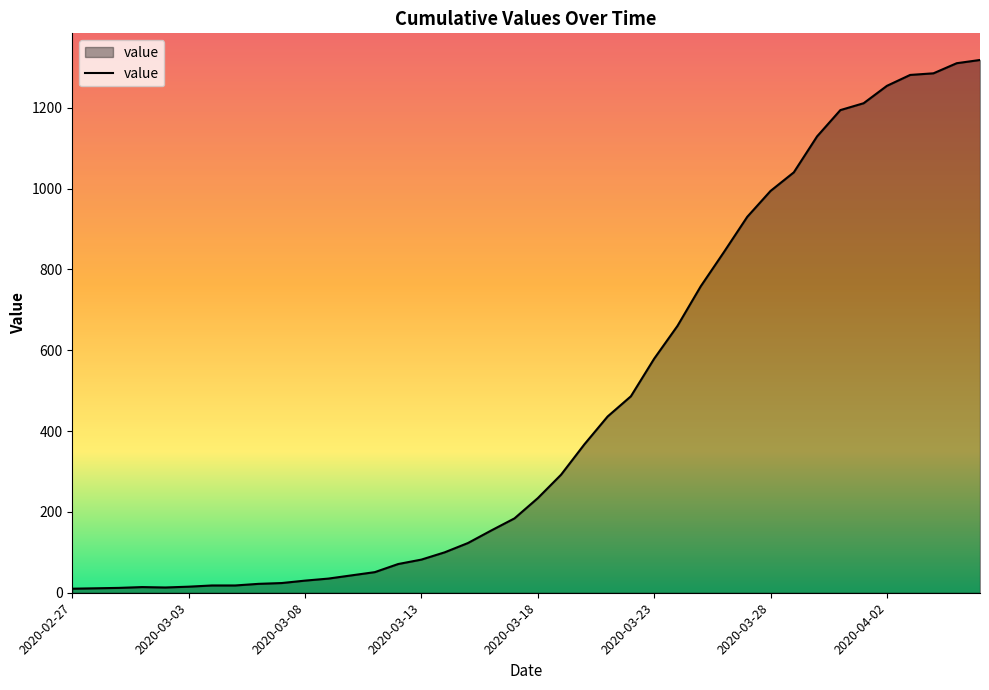

What is the maximum value shown in the chart?

1318